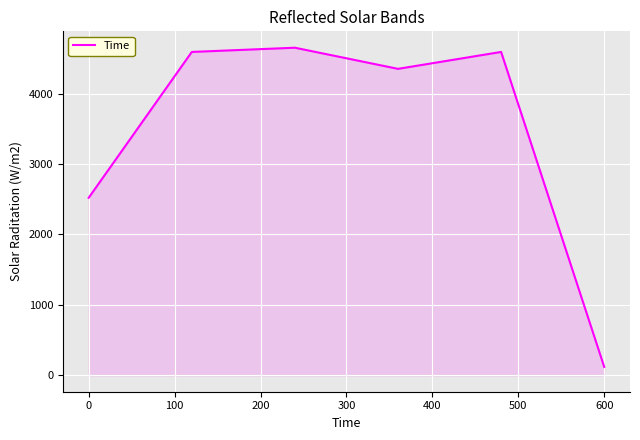

What is the average value?

3470